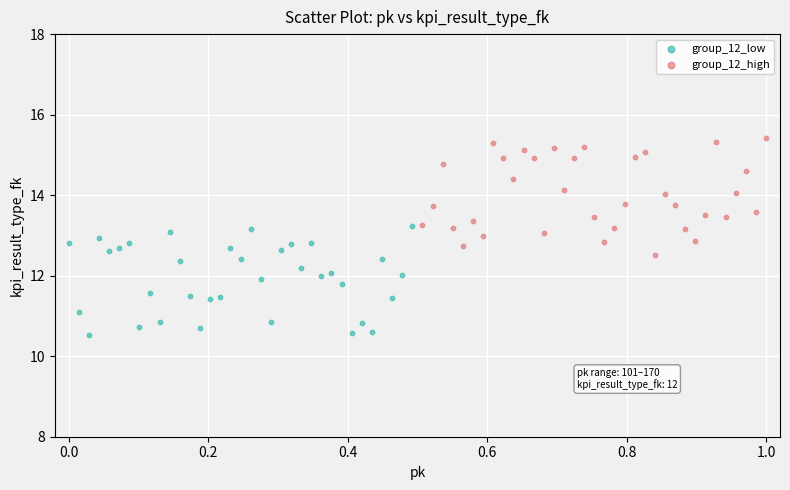

Which series contains the lowest Y value?

group_12_low